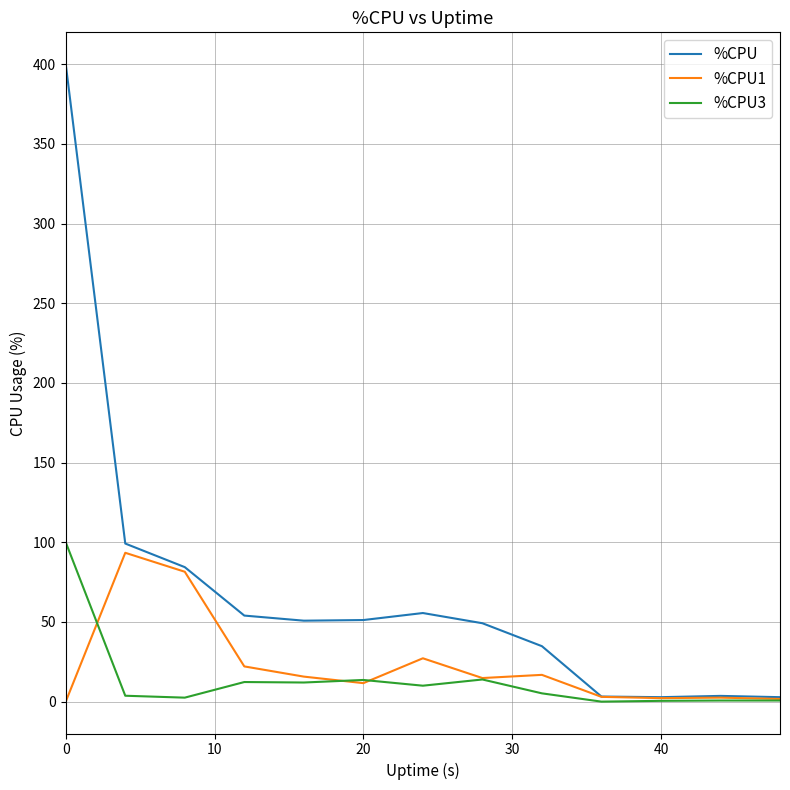

What is the maximum value for %CPU3?

100.0